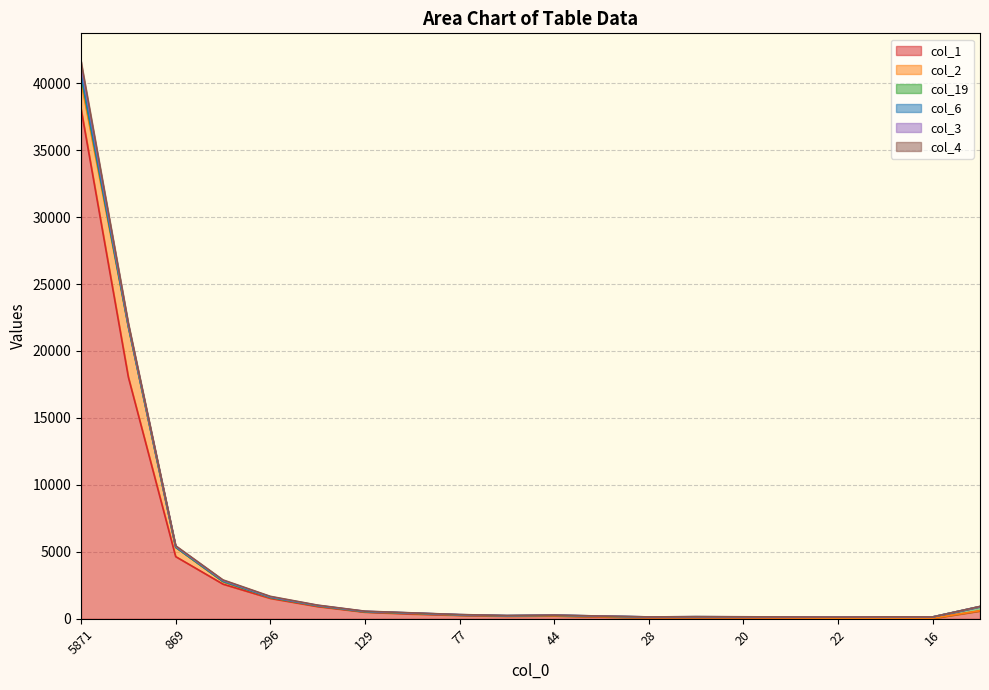

Read the col_1 value at 61, to the nearest 10.

200